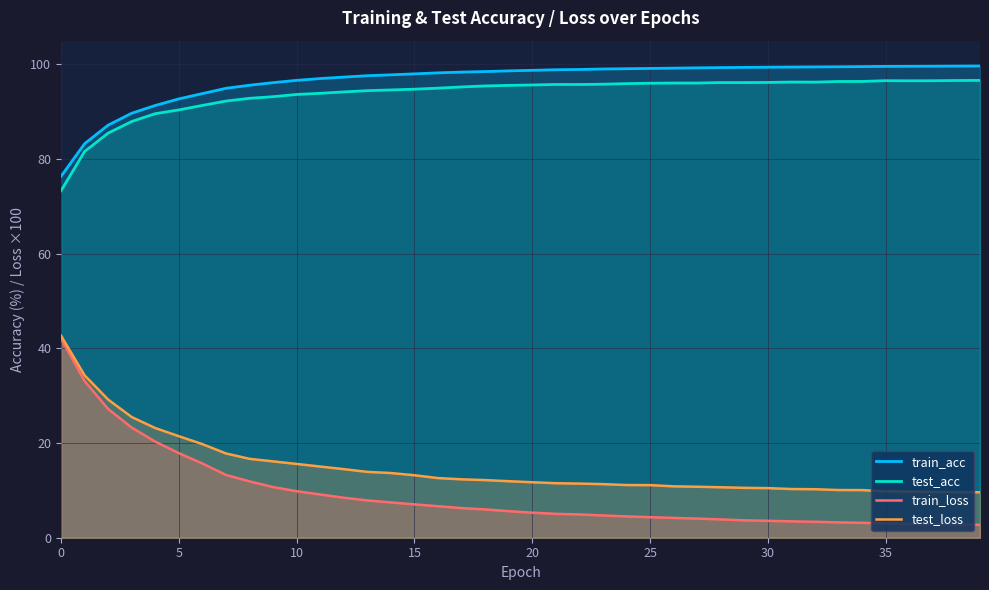

True or false: test_acc and train_loss cross at least once.

False